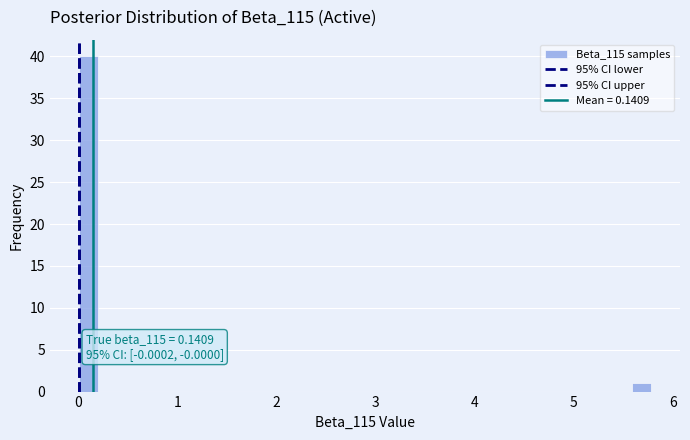

Around what value on the x-axis is the tallest bar? Give the approximate position of its centre, as read against the axis.

0.1